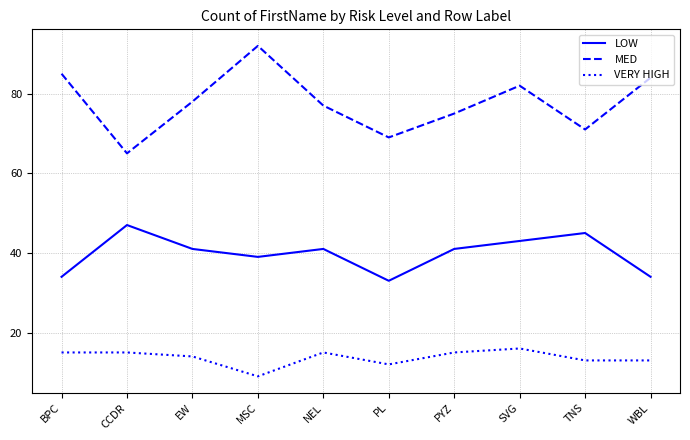

What position from the right is SVG?

3